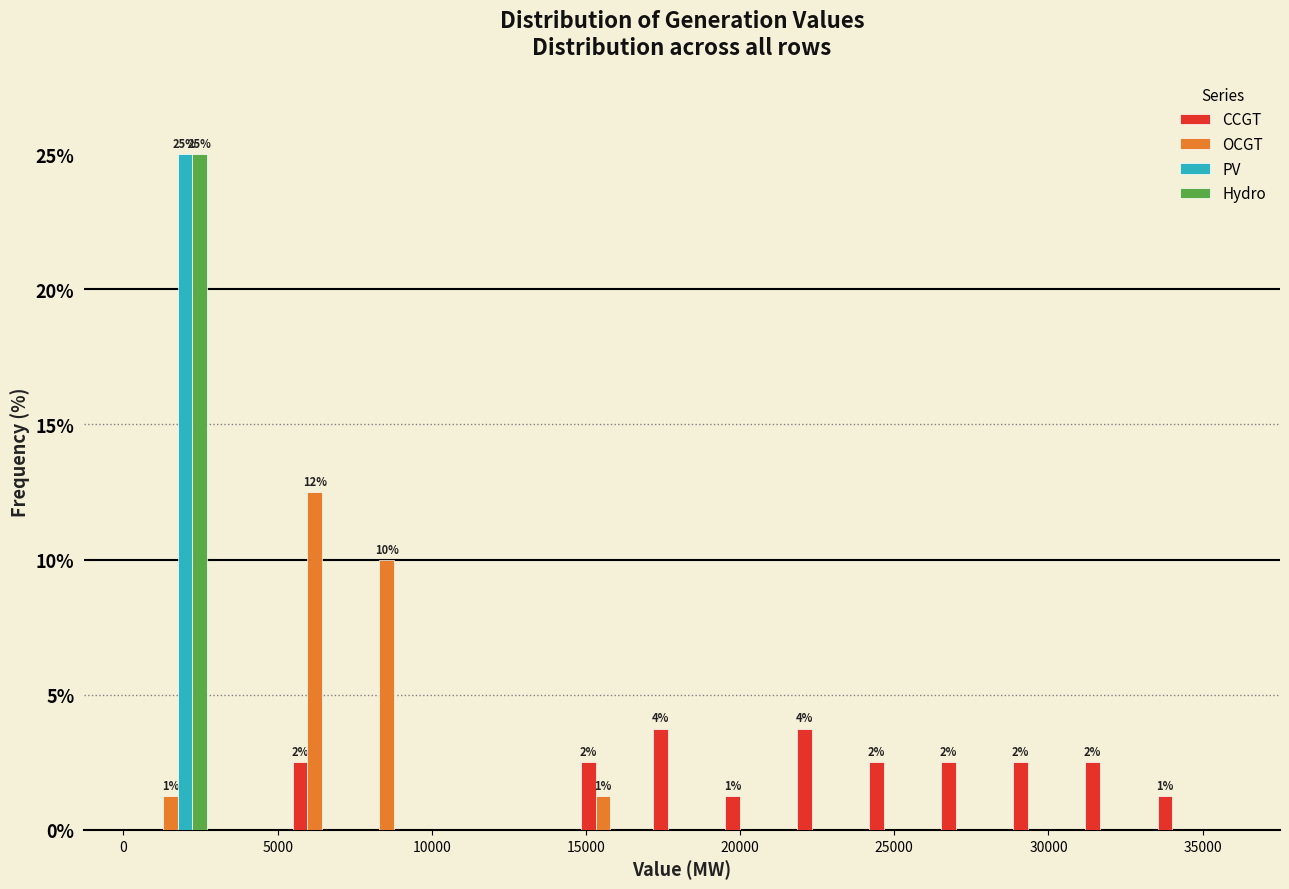

In the PV series, which range on the x-axis has the tallest bar?

500 to 3000